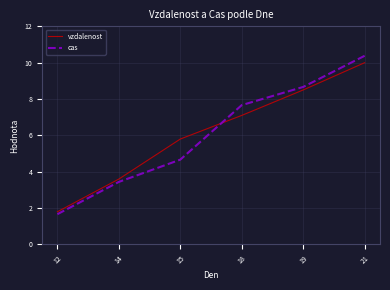

Is this an area chart (filled region under the line)?

No